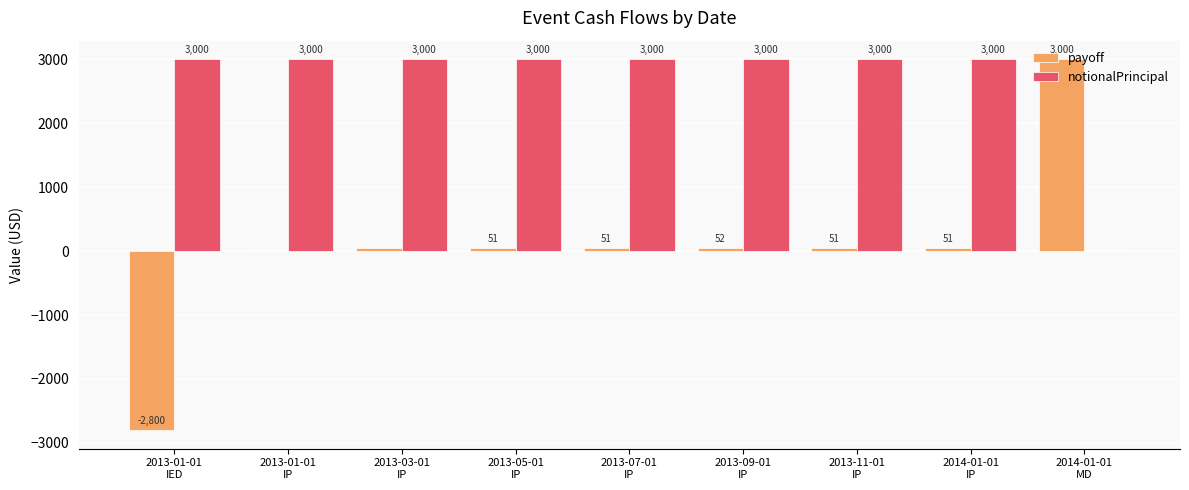

What is the average value of the notionalPrincipal series?

2666.7